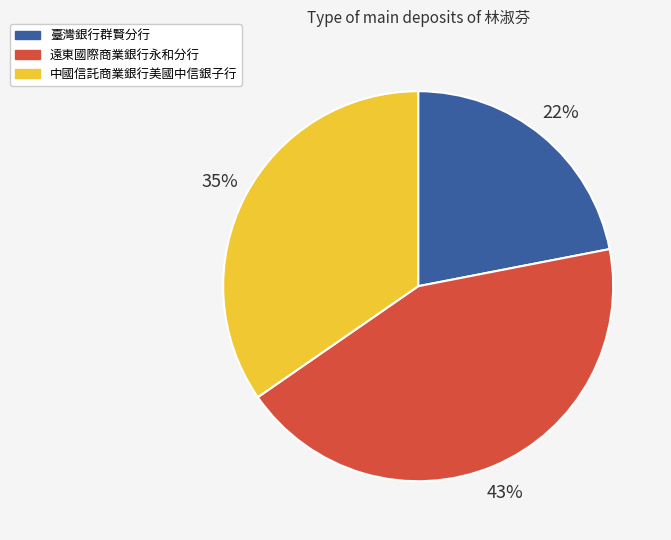

Combined, do 中國信託商業銀行美國中信銀子行 and 遠東國際商業銀行永和分行 account for over 50%?

Yes